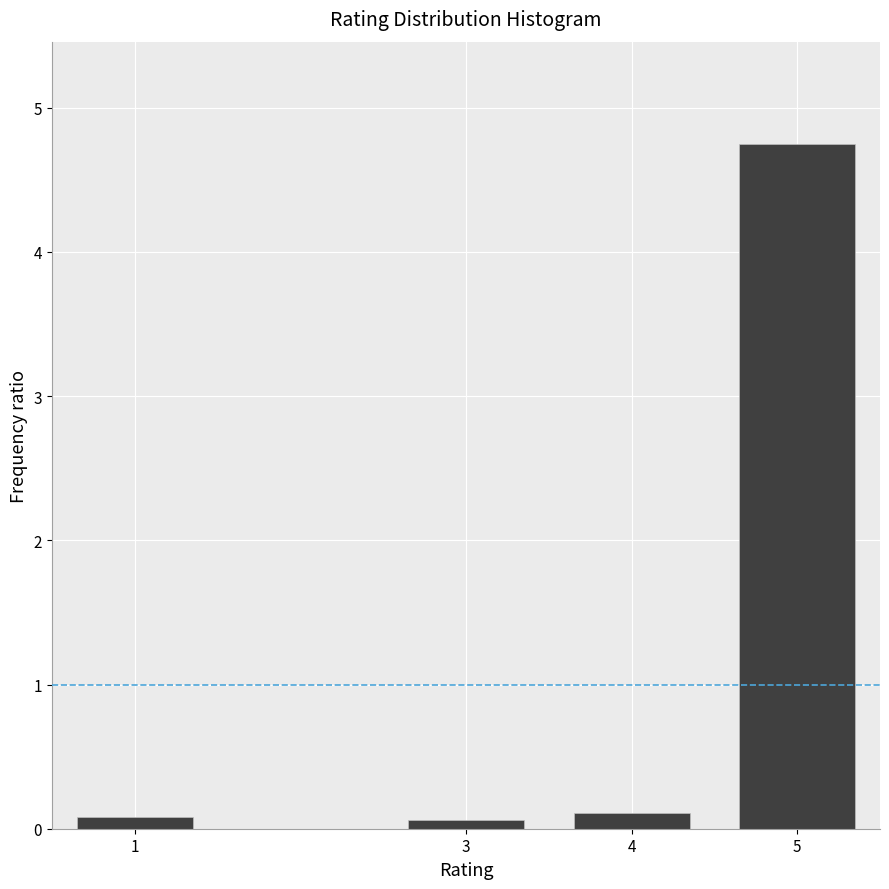

Reading left to right, transcribe all the data shown in this chart.

0.1	0.1	0.1	4.7